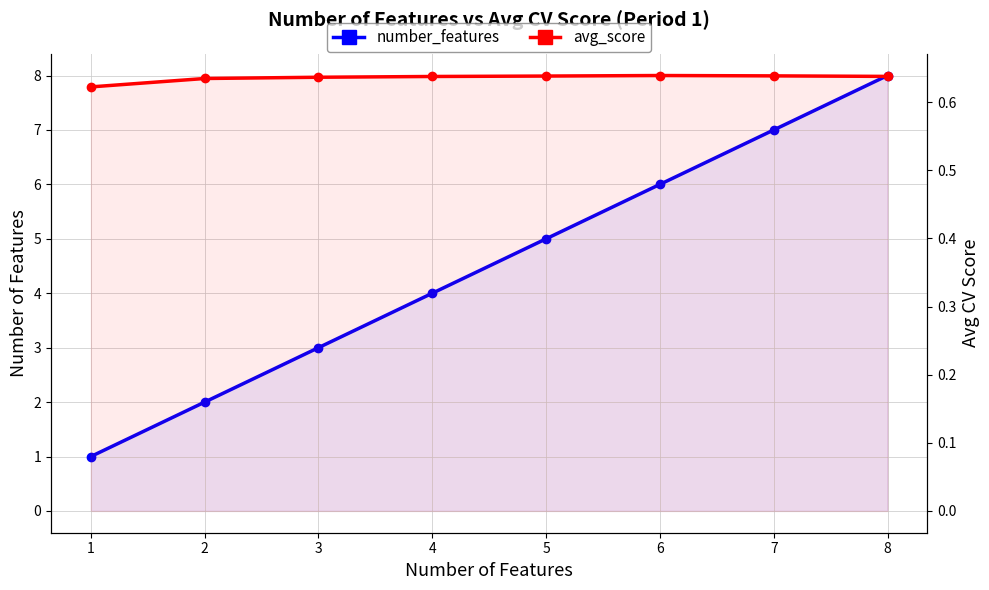

Reading right to left, what are all the values shown in this chart?

number_features: 8=8.0	7=7.0	6=6.0	5=5.0	4=4.0	3=3.0	2=2.0	1=1.0
avg_score: 8=0.6	7=0.6	6=0.6	5=0.6	4=0.6	3=0.6	2=0.6	1=0.6